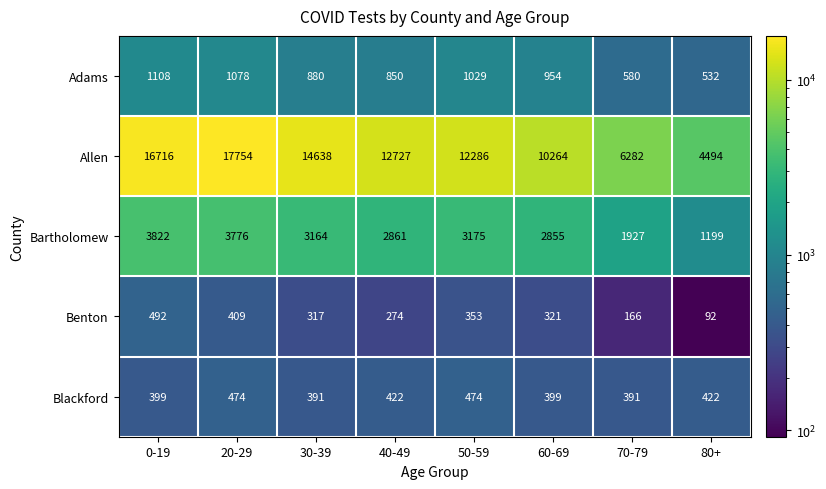

The value of Bartholomew at 80+ is 1199. True or false?

True